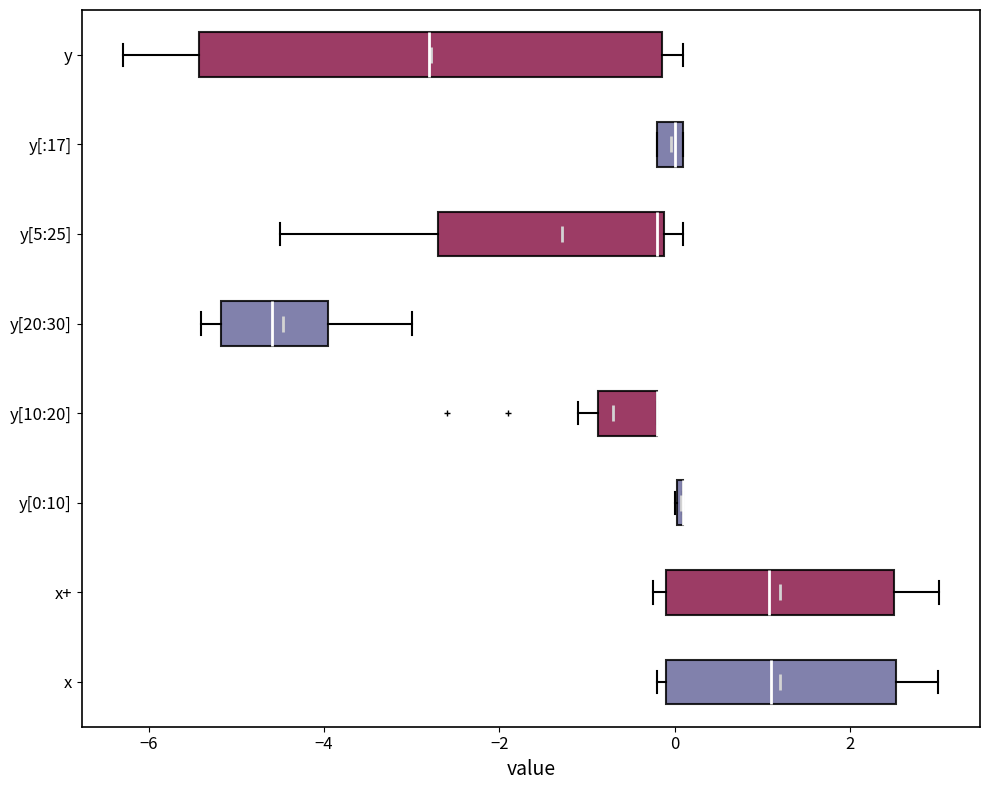

Which box is the widest, from its left edge to its right edge?

y